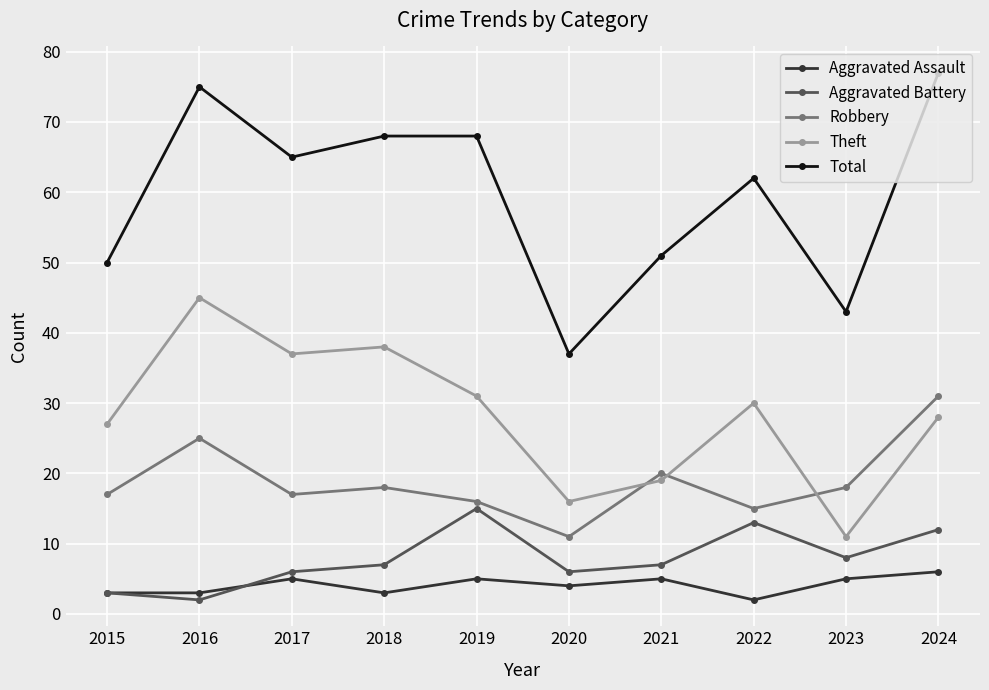

Which series has the largest range (max minus min)?

Total